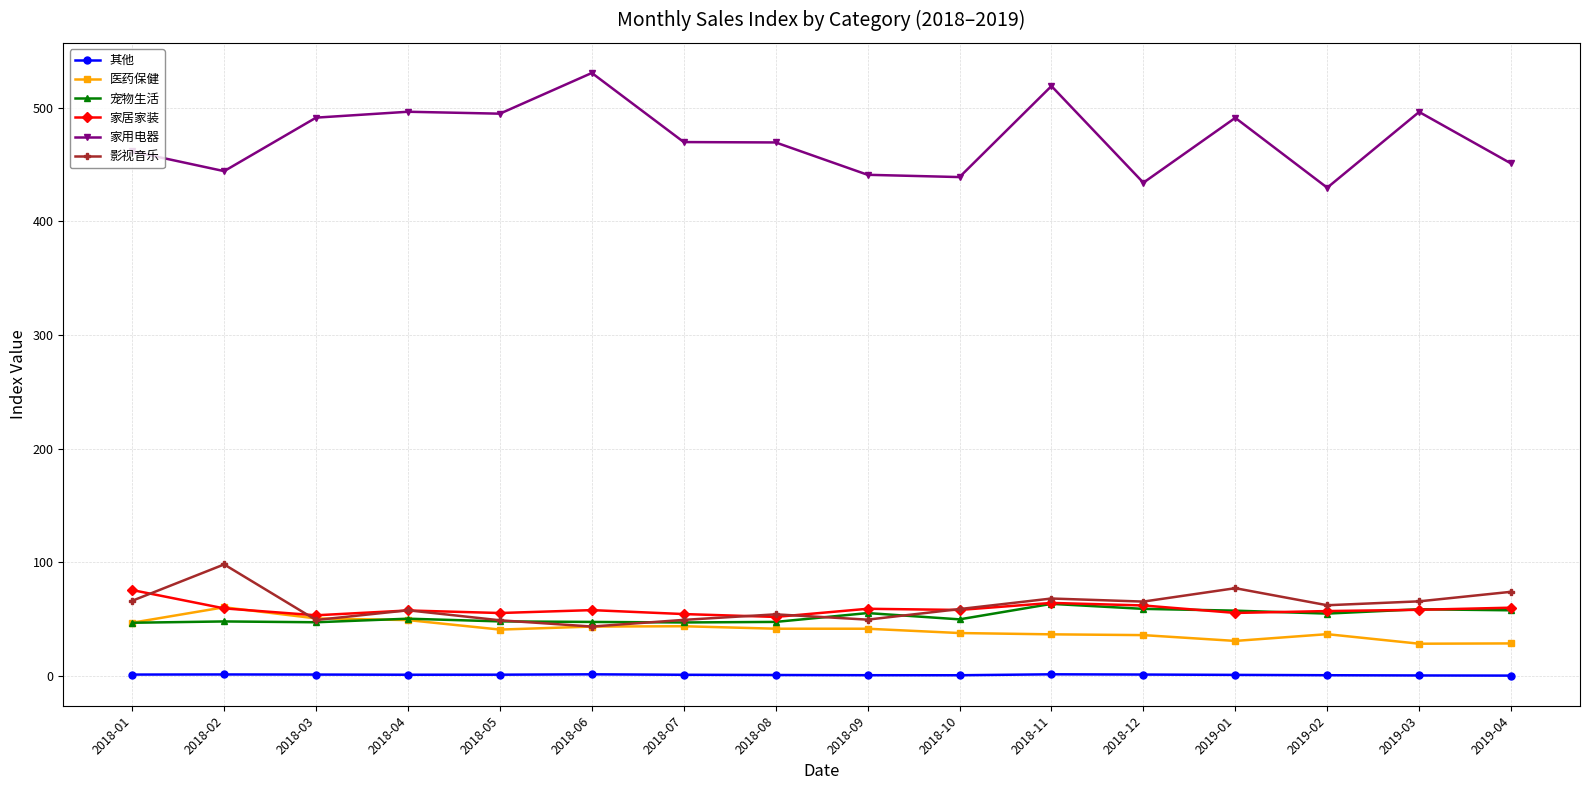

How many lines are shown in the chart?

6